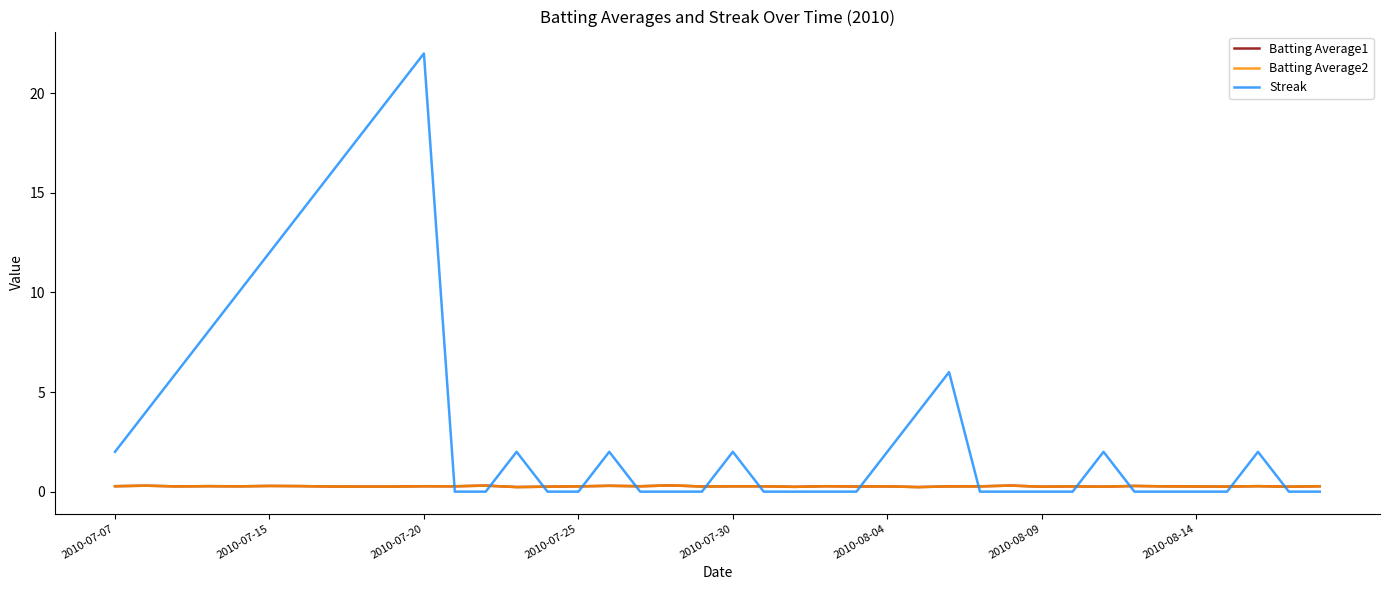

What is the maximum value for Streak?

22.0